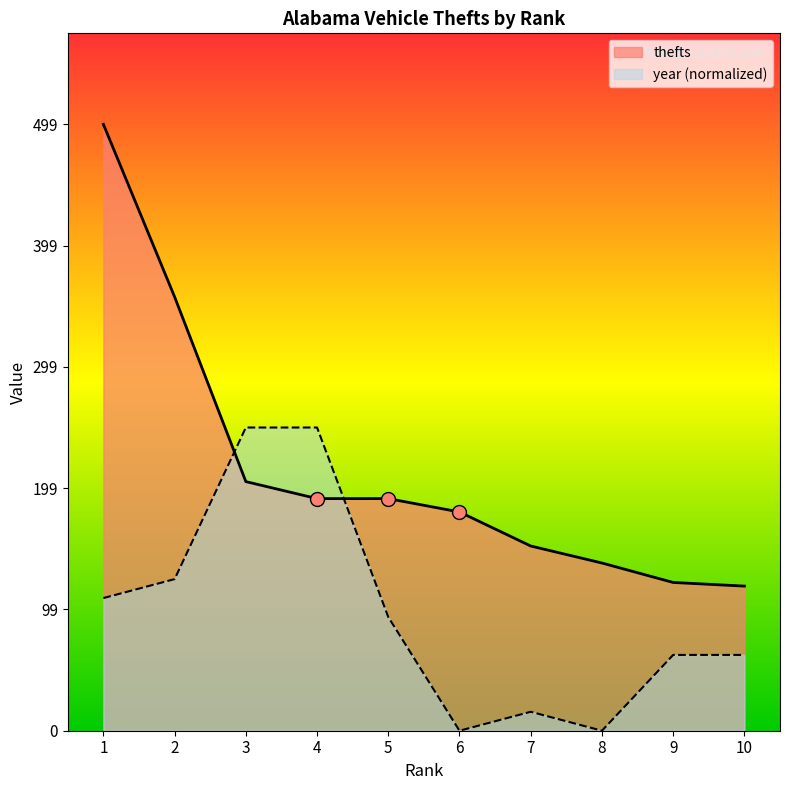

At which category is the sum across all series the highest?

1